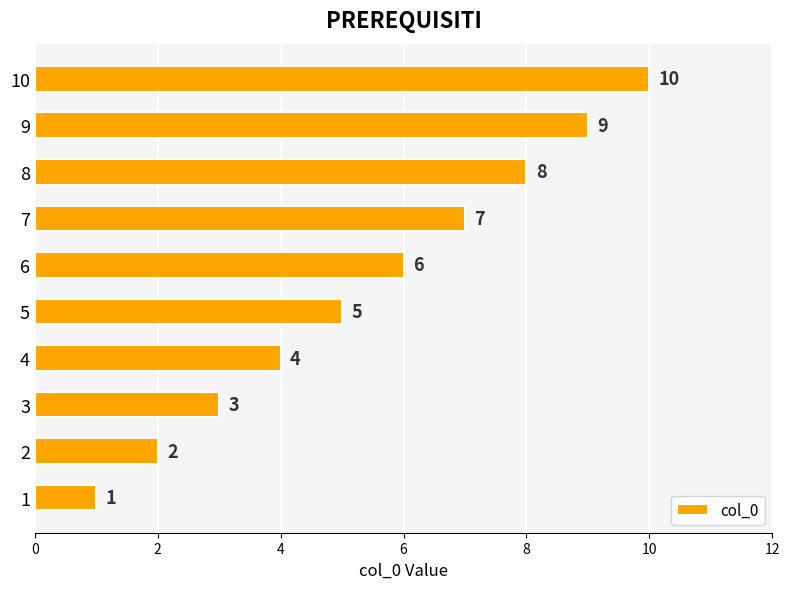

Where is the data nearest to the value 5?

5